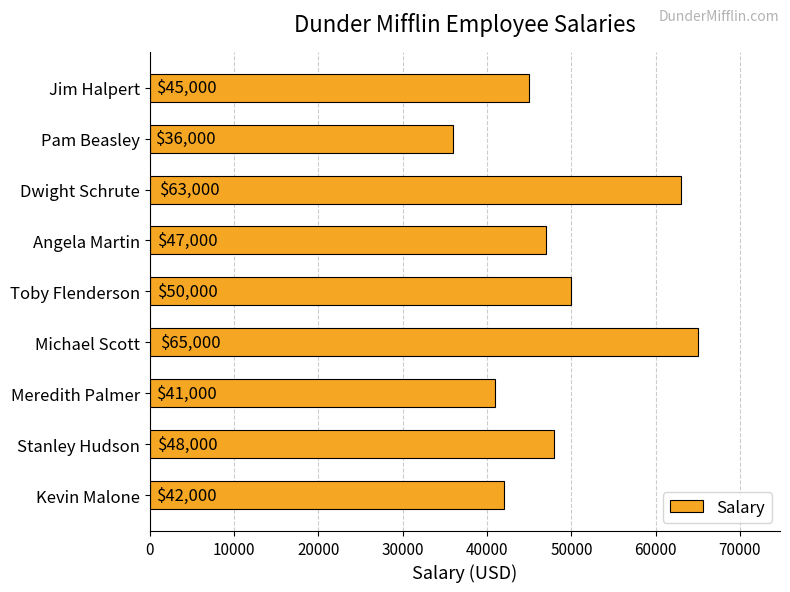

At which label is the value closest to 50500?

Toby Flenderson